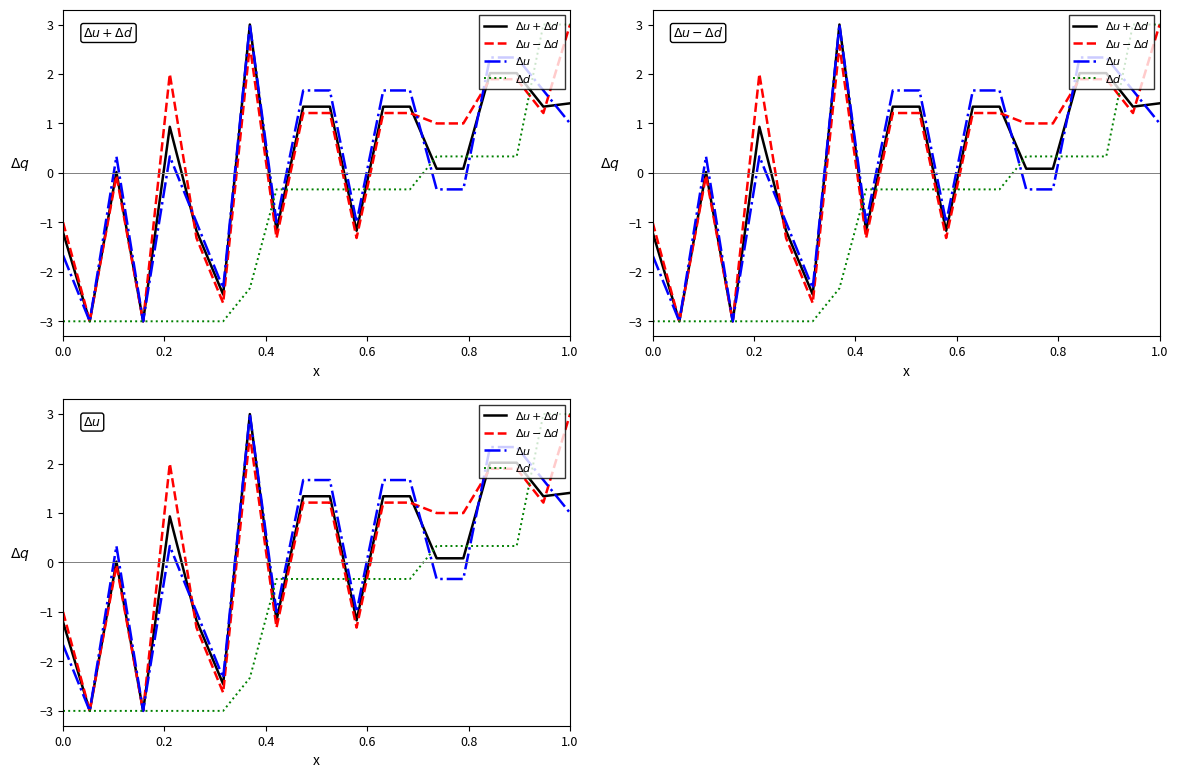

Count the number of data series in this chart.

4